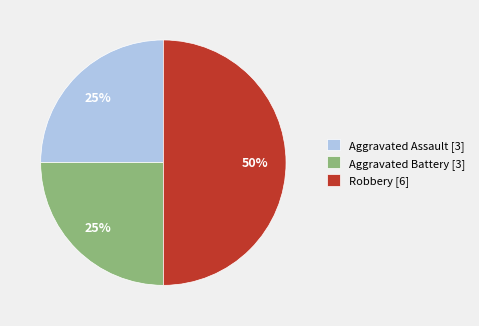

How many slices are in this pie chart?

3